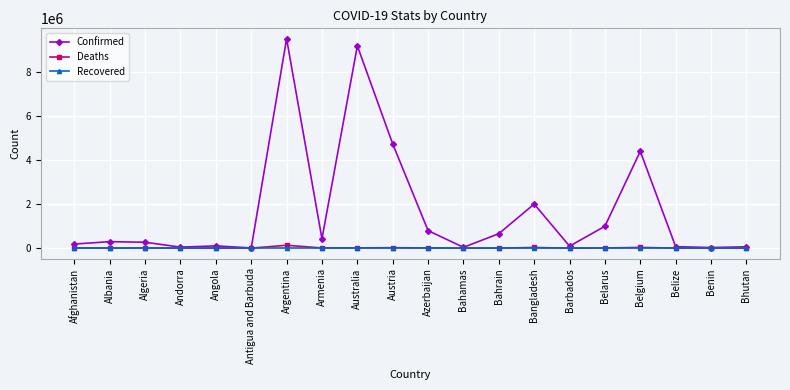

At which category does the chart reach its peak across all series?

Argentina